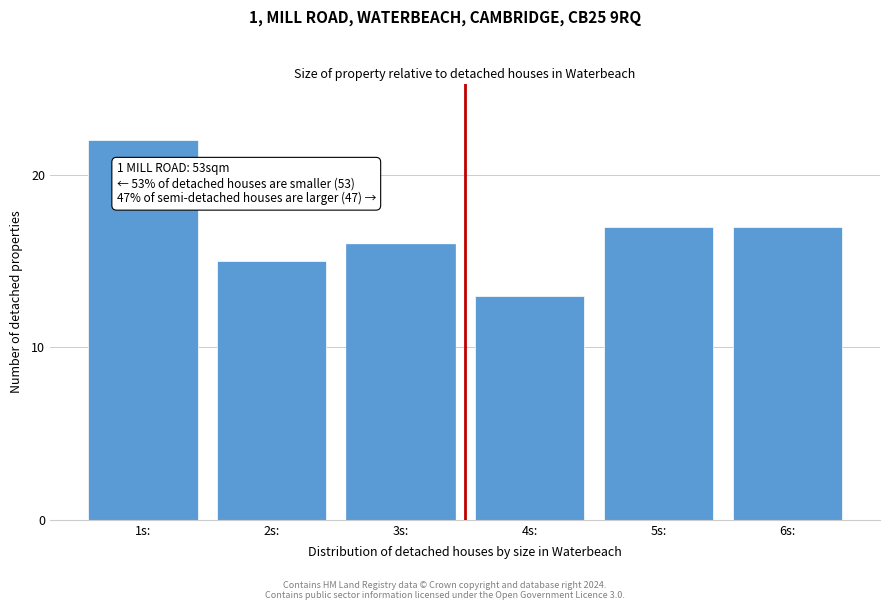

Reading left to right, extract all data points from this chart.

22	15	16	13	17	17